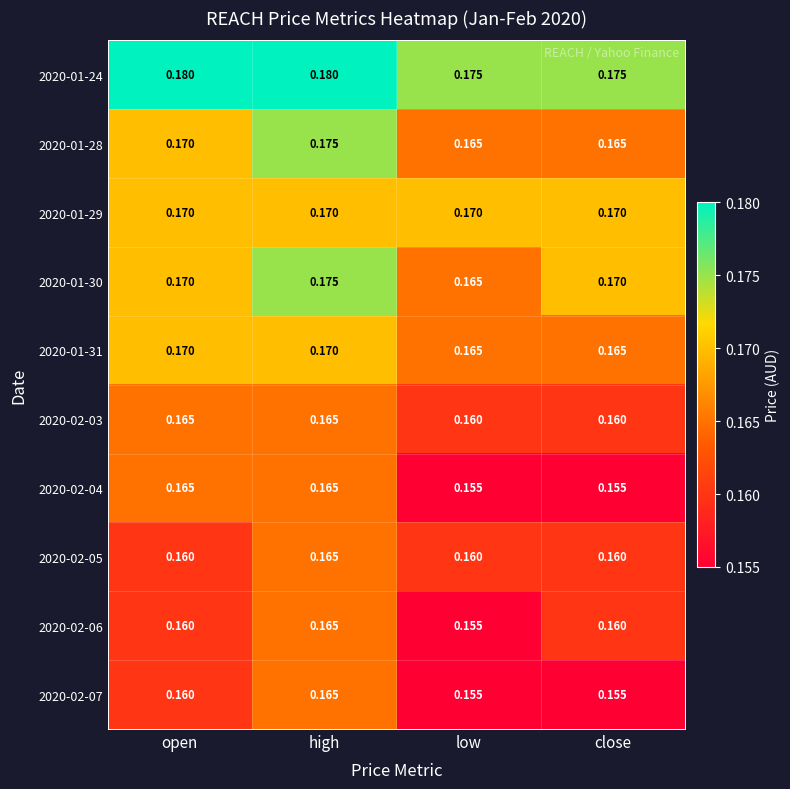

At which label does 2020-01-28 reach its peak?

high